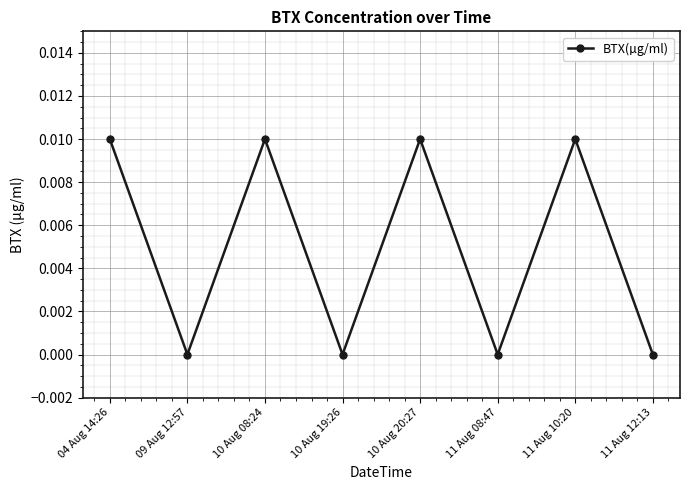

What position from the right is 11 Aug 10:20?

2